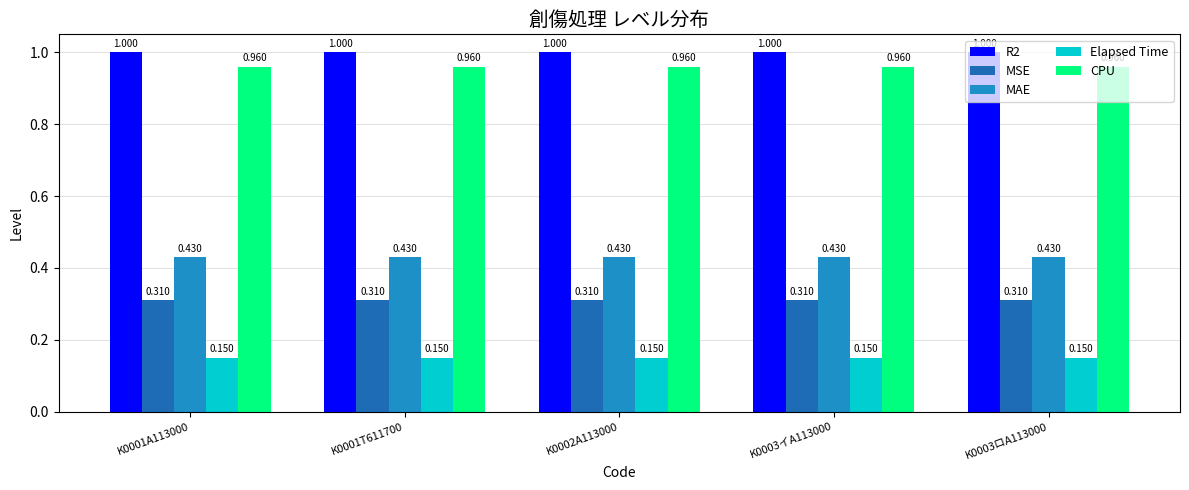

What is the value of the R2 bar at the 4th from the left?

1.0